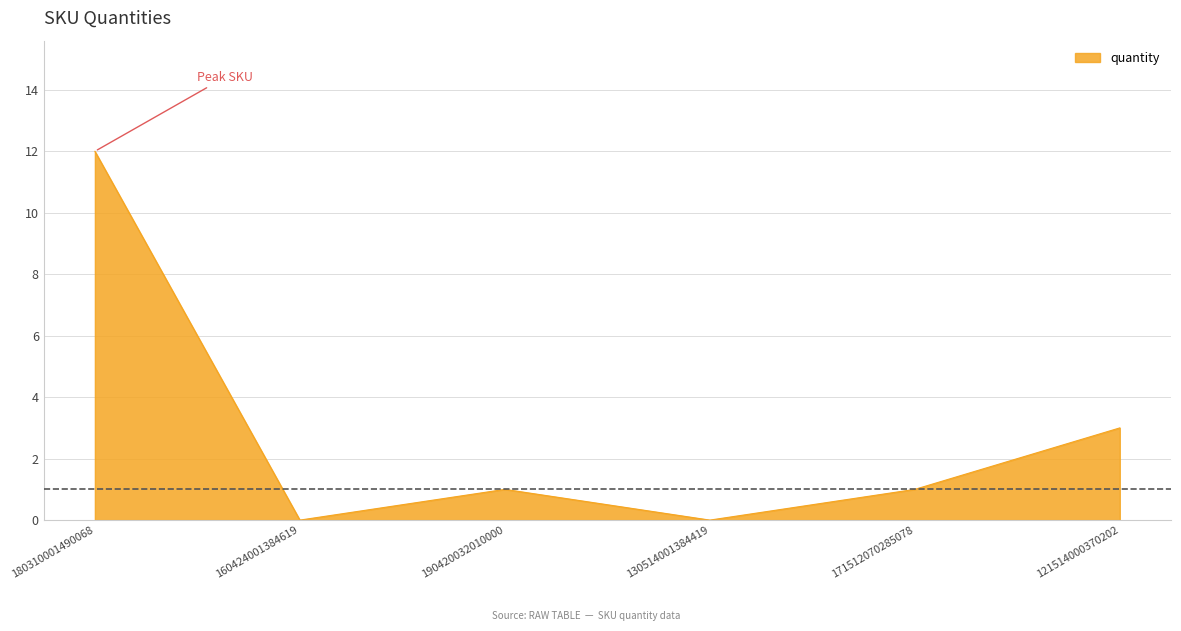

Reading left to right, transcribe all the data shown in this chart.

12	0	1	0	1	3